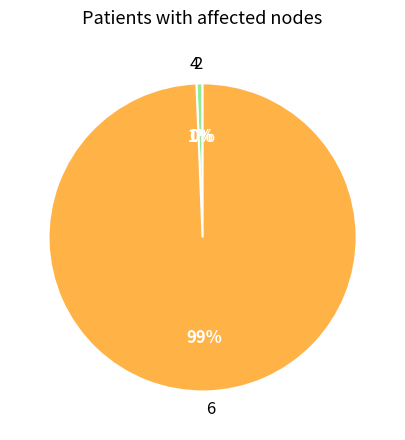

Is there a majority slice in this chart?

Yes